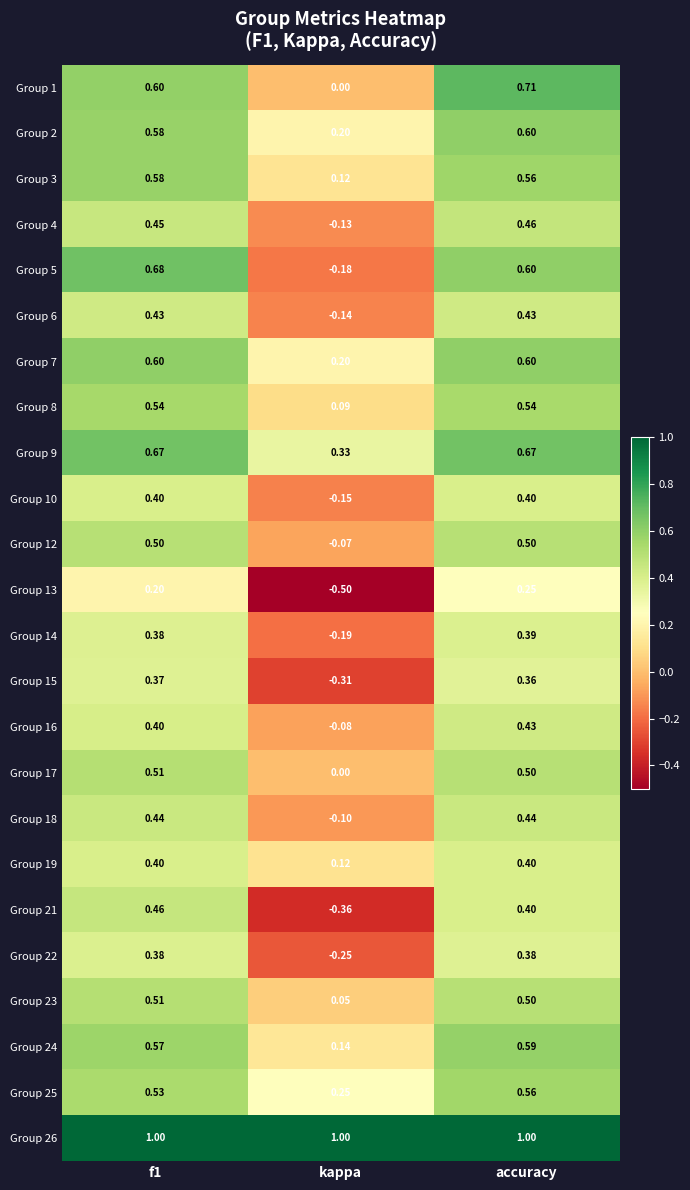

At which category does the chart reach its minimum across all series?

kappa